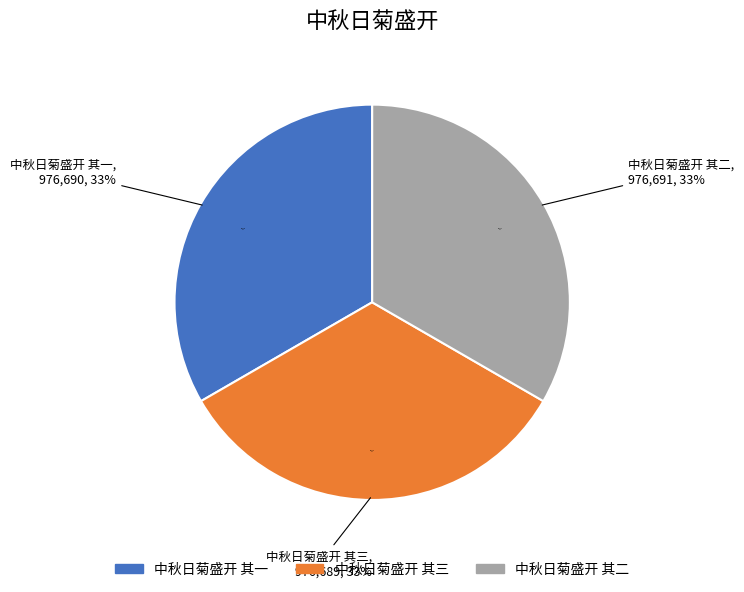

To the nearest percent, what is the average slice percentage?

33%